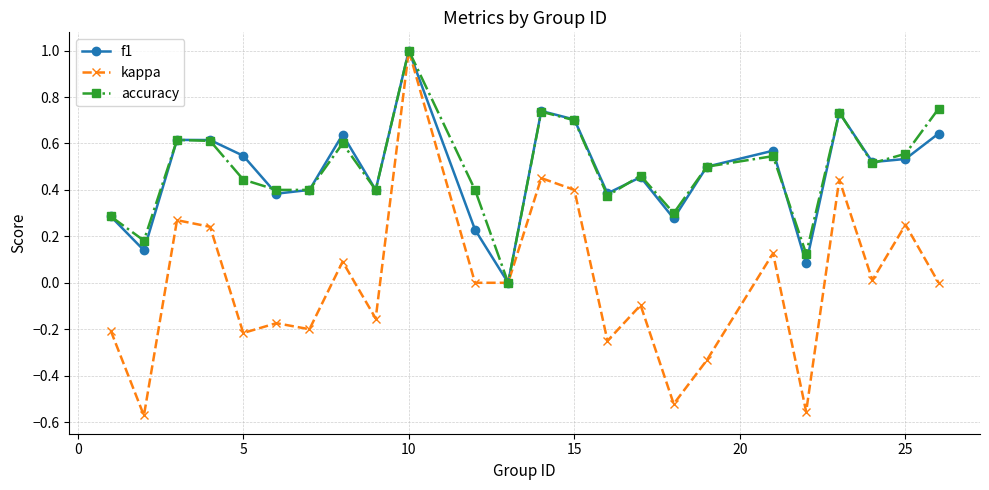

What is the highest value of the kappa series?

1.0